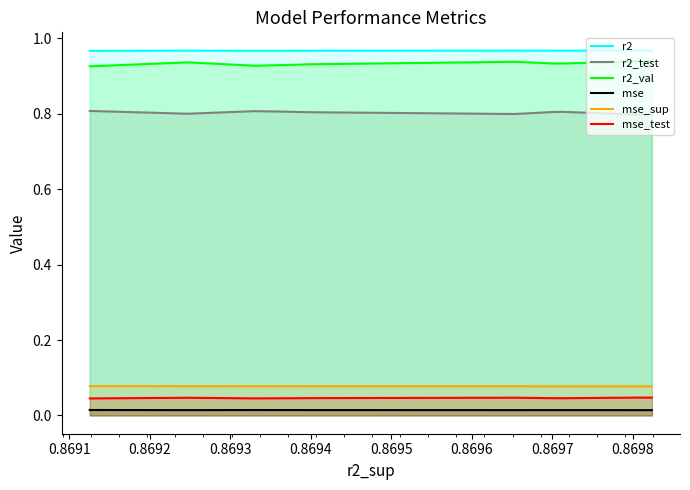

True or false: r2_val has more than 1 points higher than both neighbors.

True